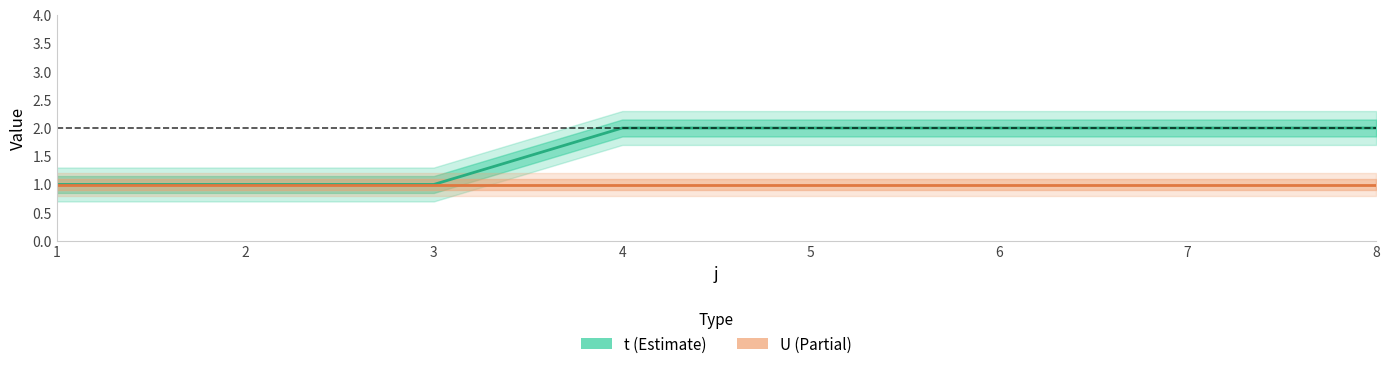

At which category is the sum across all series the highest?

4